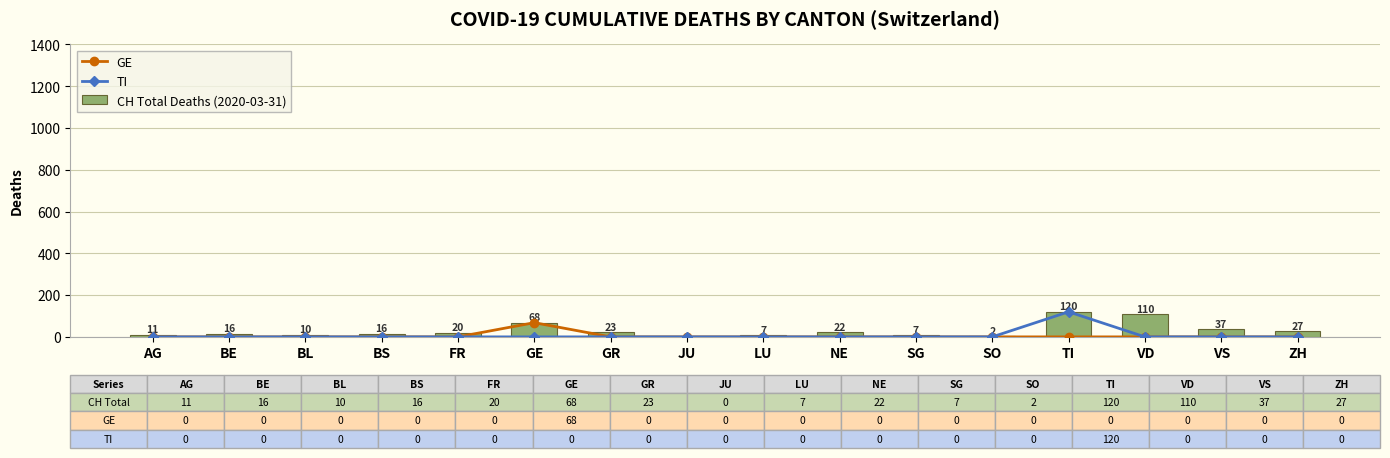

Reading right to left, what are all the values shown in this chart?

GE: ZH=0	VS=0	VD=0	TI=0	SO=0	SG=0	NE=0	LU=0	JU=0	GR=0	GE=68	FR=0	BS=0	BL=0	BE=0	AG=0
TI: ZH=0	VS=0	VD=0	TI=120	SO=0	SG=0	NE=0	LU=0	JU=0	GR=0	GE=0	FR=0	BS=0	BL=0	BE=0	AG=0
CH Total Deaths (2020-03-31): ZH=27	VS=37	VD=110	TI=120	SO=2	SG=7	NE=22	LU=7	JU=0	GR=23	GE=68	FR=20	BS=16	BL=10	BE=16	AG=11